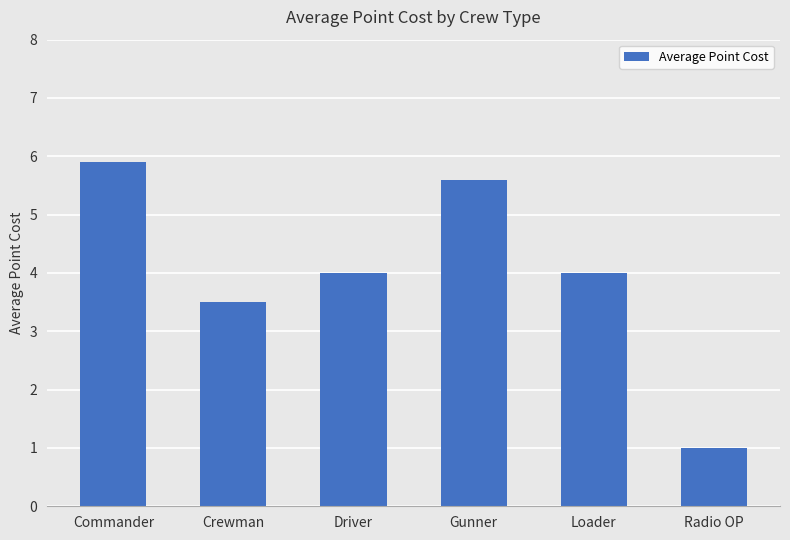

Reading left to right, what are all the values shown in this chart?

5.9	3.5	4.0	5.6	4.0	1.0